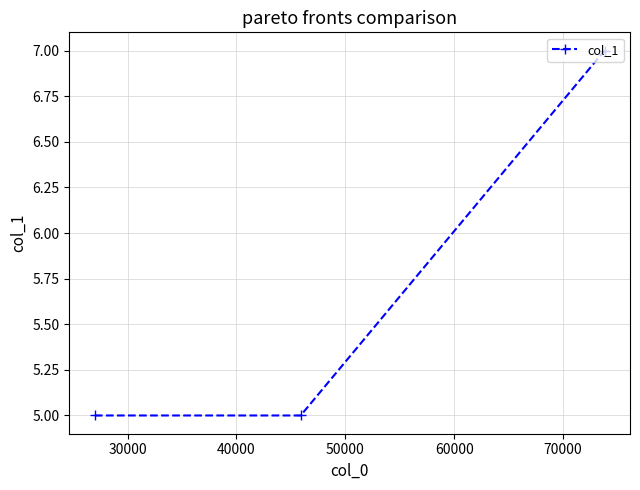

What is the value of the 3rd point from the left?

7